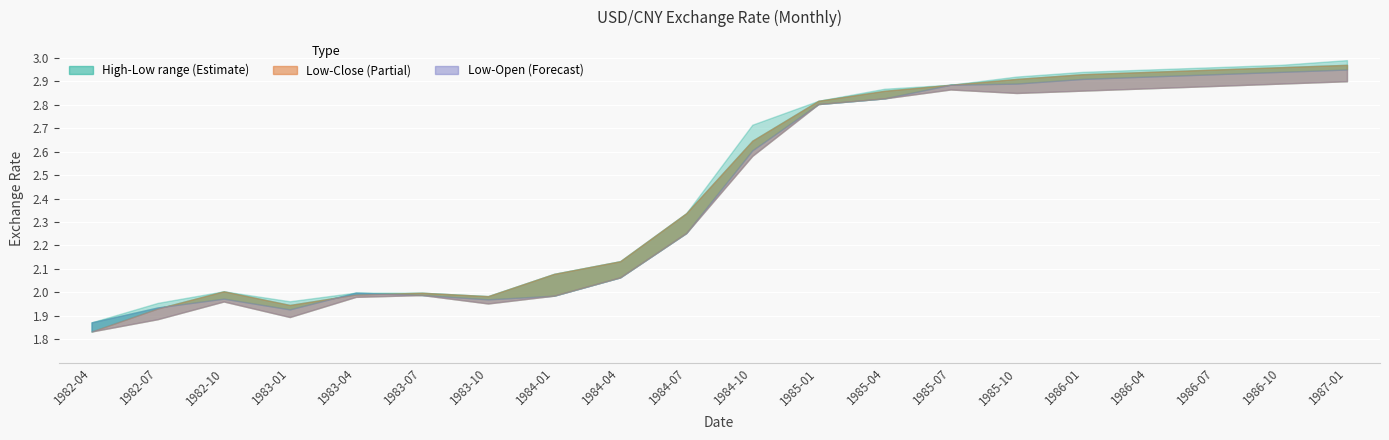

What value does the open series have at 1983-07?

2.0